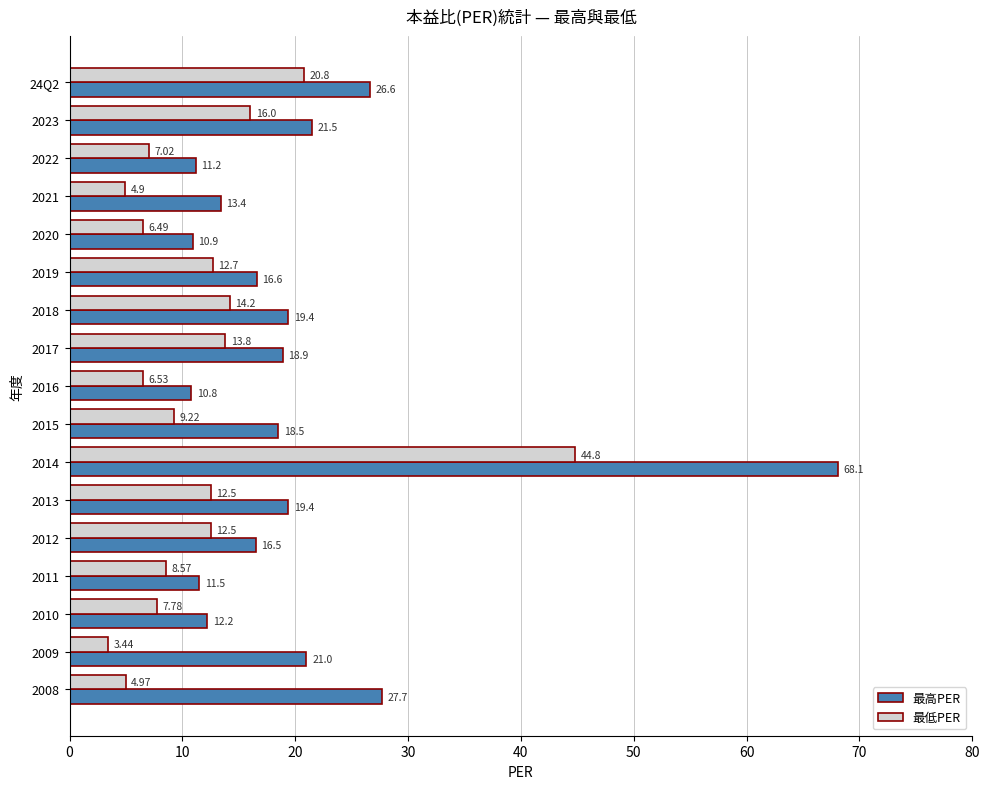

What is the difference between the highest and lowest values at 2017?

5.1